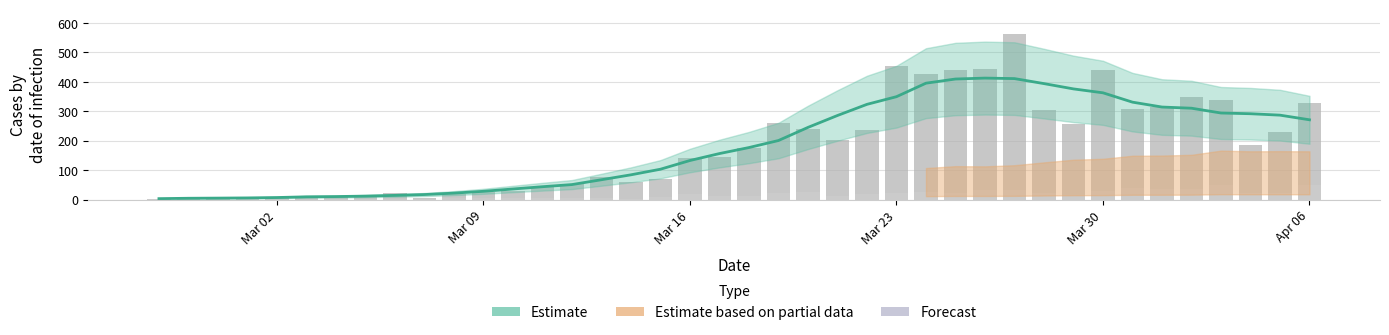

What is the difference between the maximum and minimum values in the Estimate series?

409.4